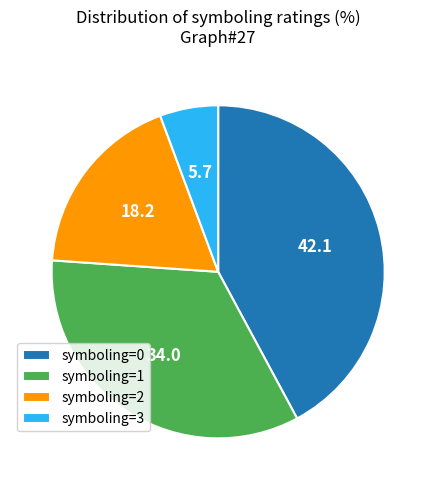

How many slices are in this pie chart?

4